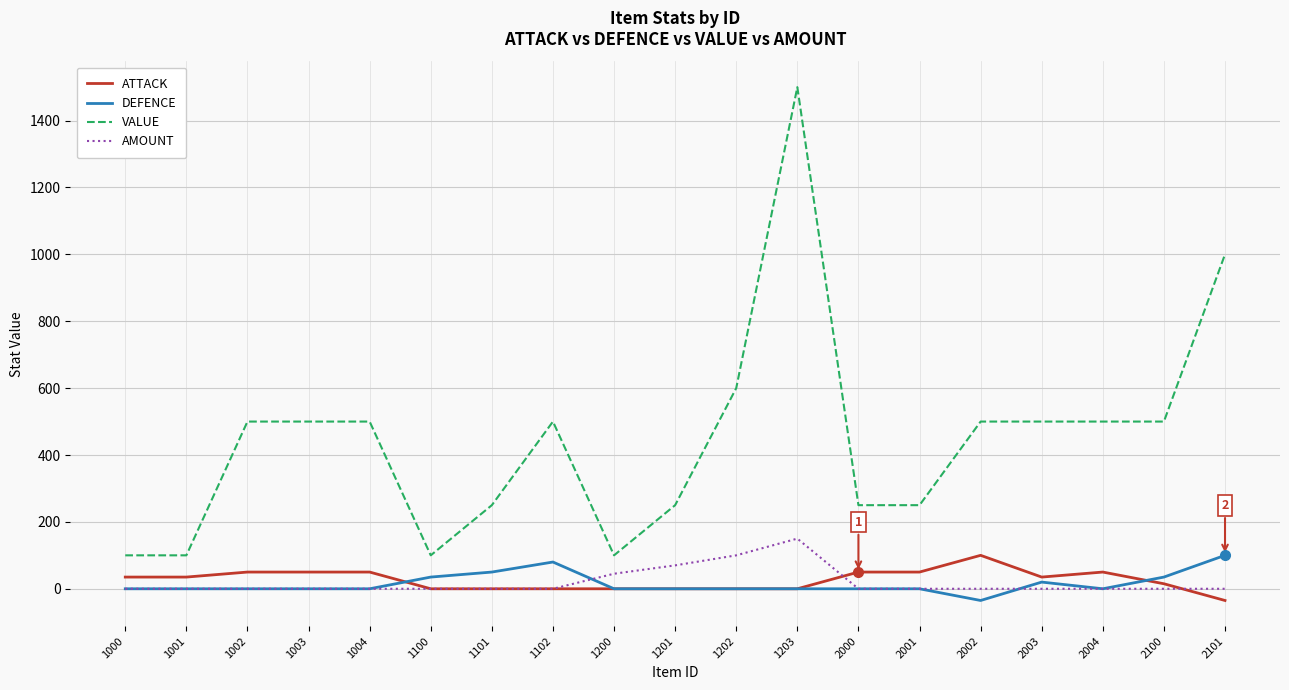

Count the number of categories in the chart.

19